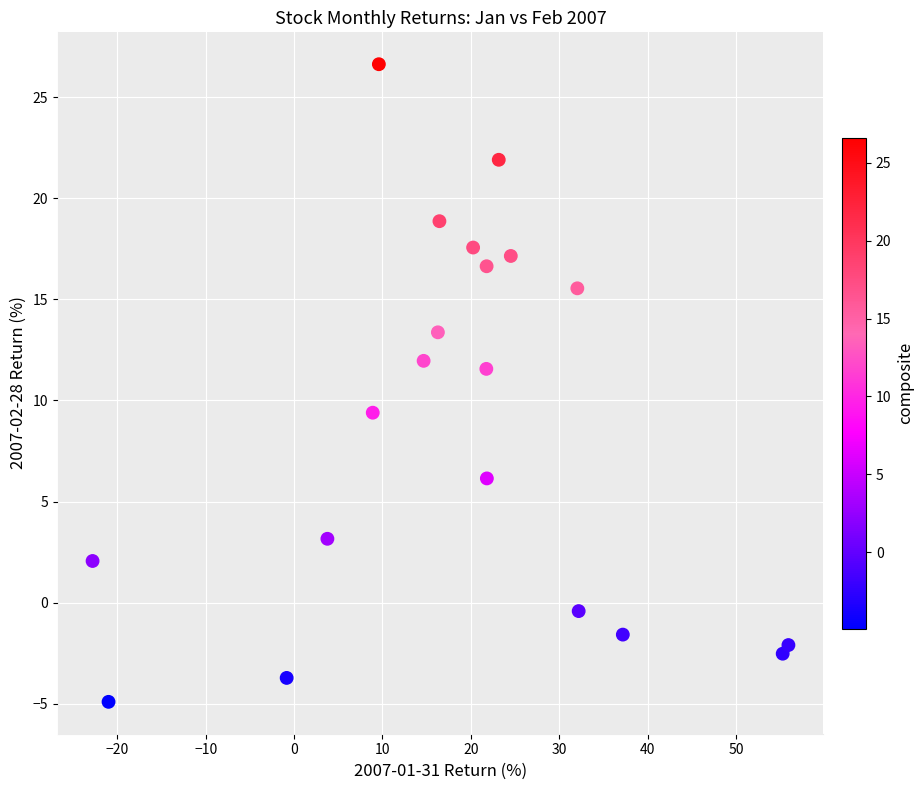

What Y value in the scatter plot is closest to 10?

9.4